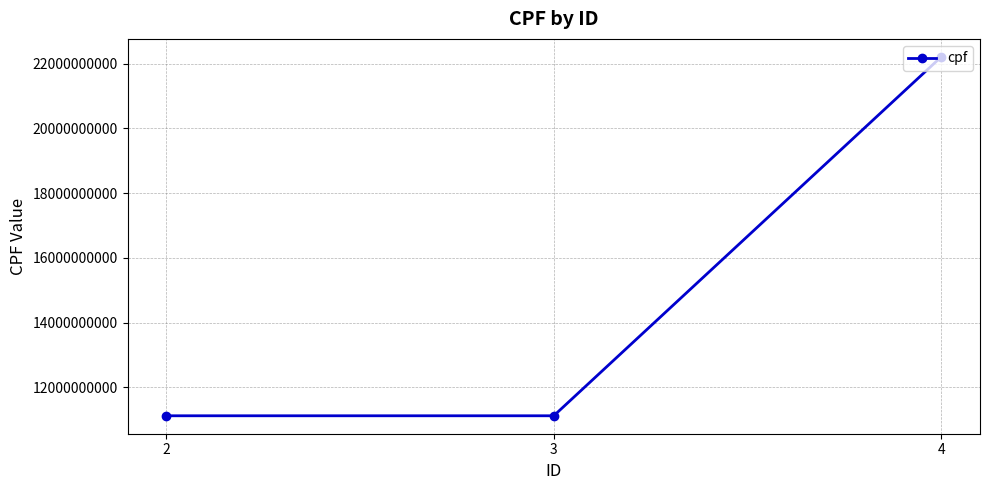

What is the difference between the values at 3 and 2?

1